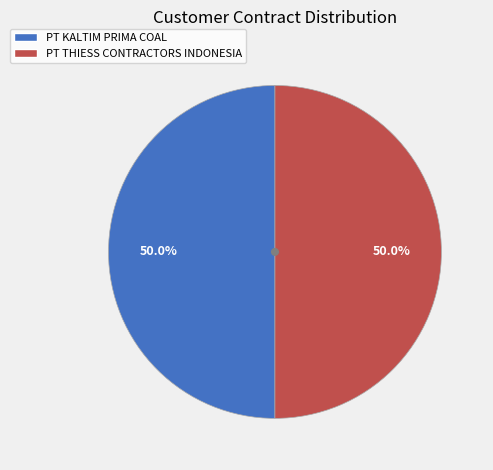

To the nearest percent, what portion does PT THIESS CONTRACTORS INDONESIA represent?

50%